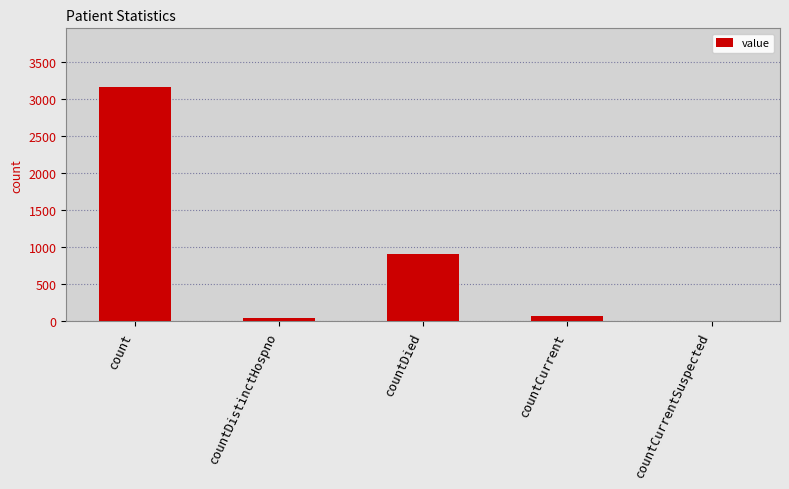

Are the bars horizontal?

No